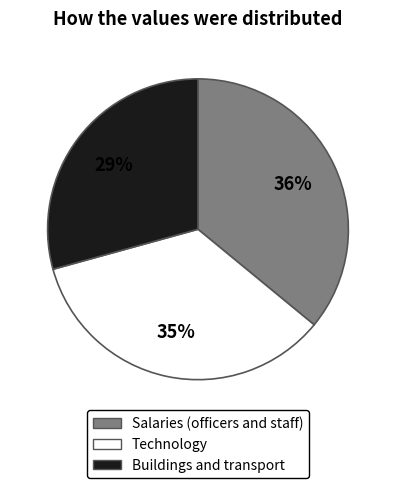

To the nearest percent, what is the difference between the largest and smallest slice percentages?

7%